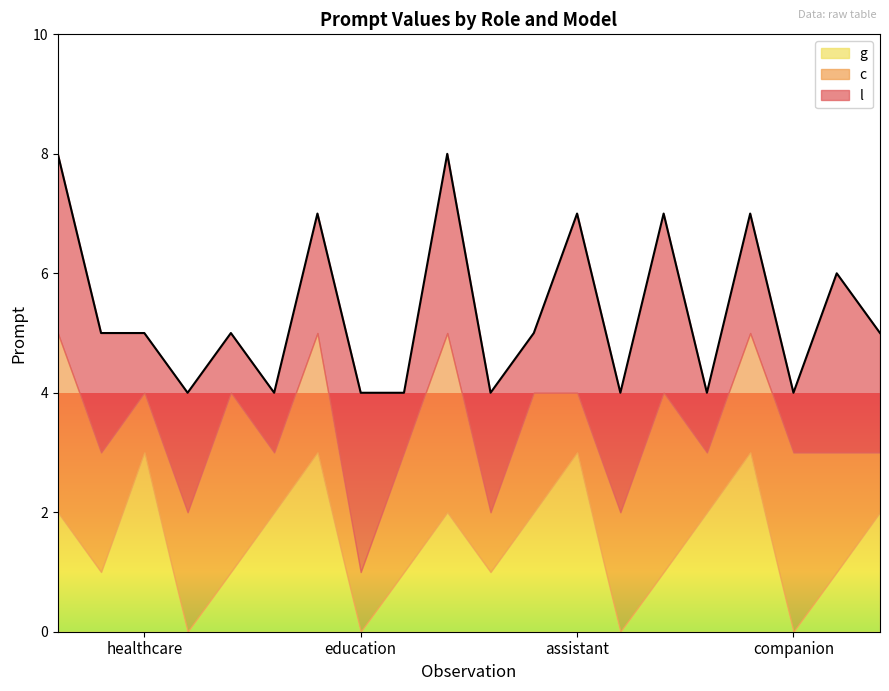

What is the difference between the maximum and second lowest values in the g series?

3